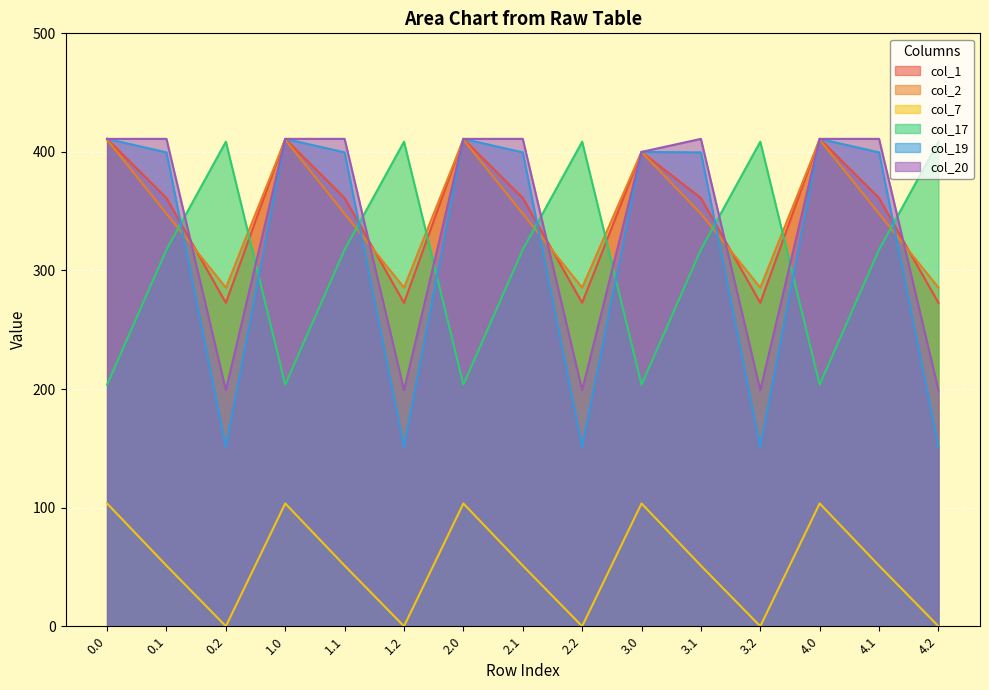

Which series has the widest spread of values?

col_19